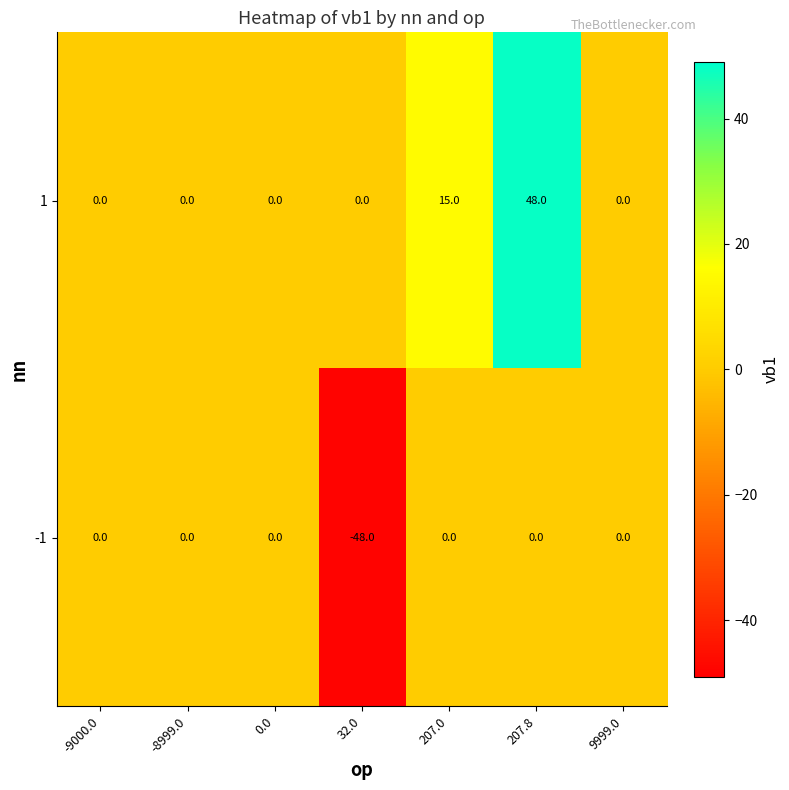

Is the value of -1 at 32.0 greater than the value of 1 at 32.0?

No